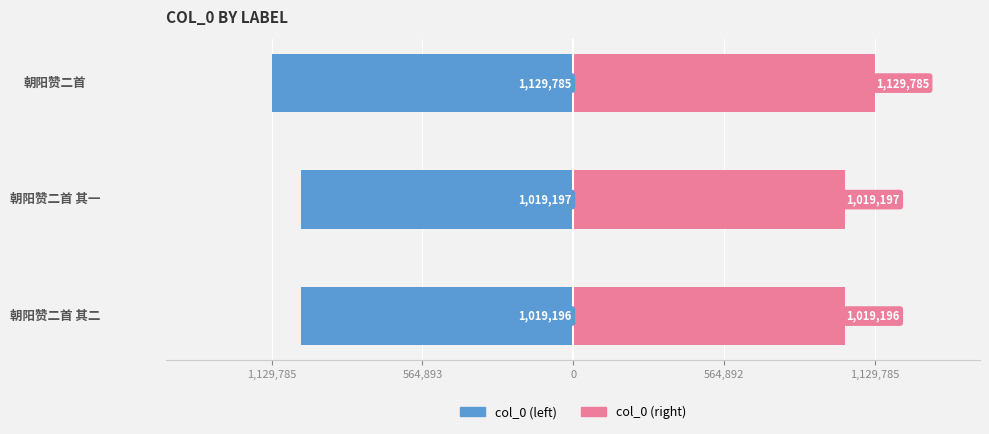

How many bars are there in total?

6